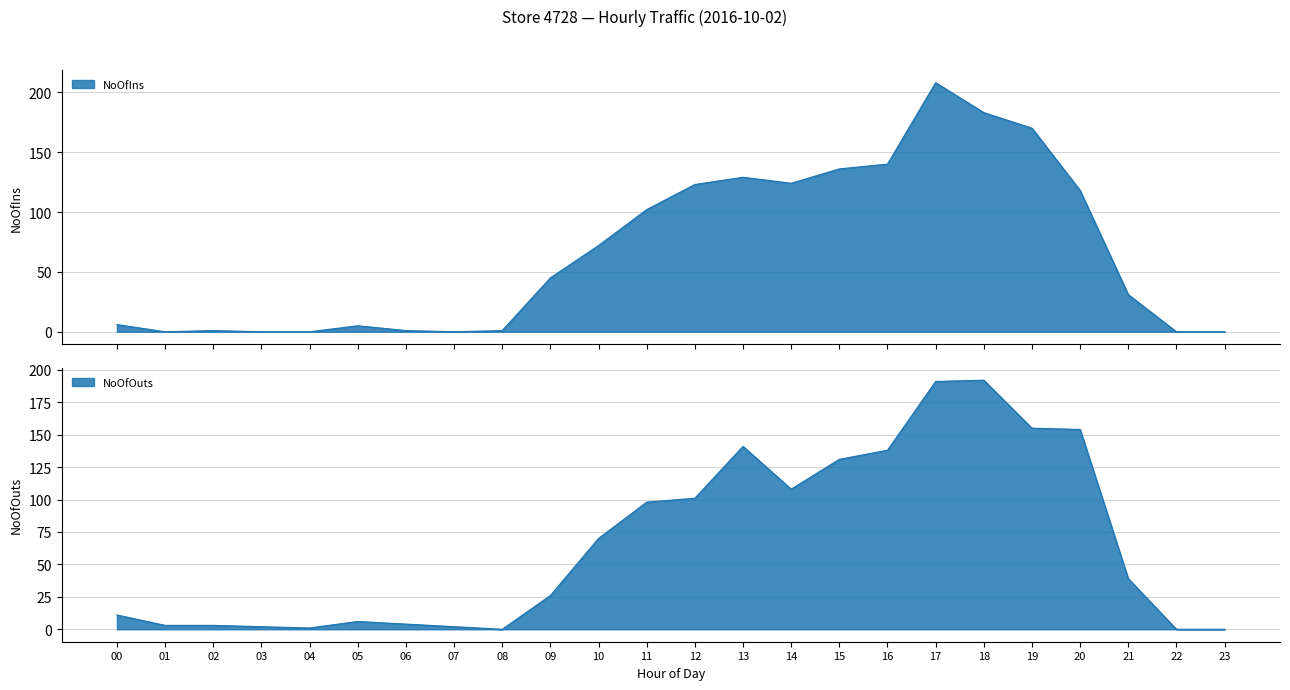

What is the value of the NoOfOuts point at the 15th from the left?

108